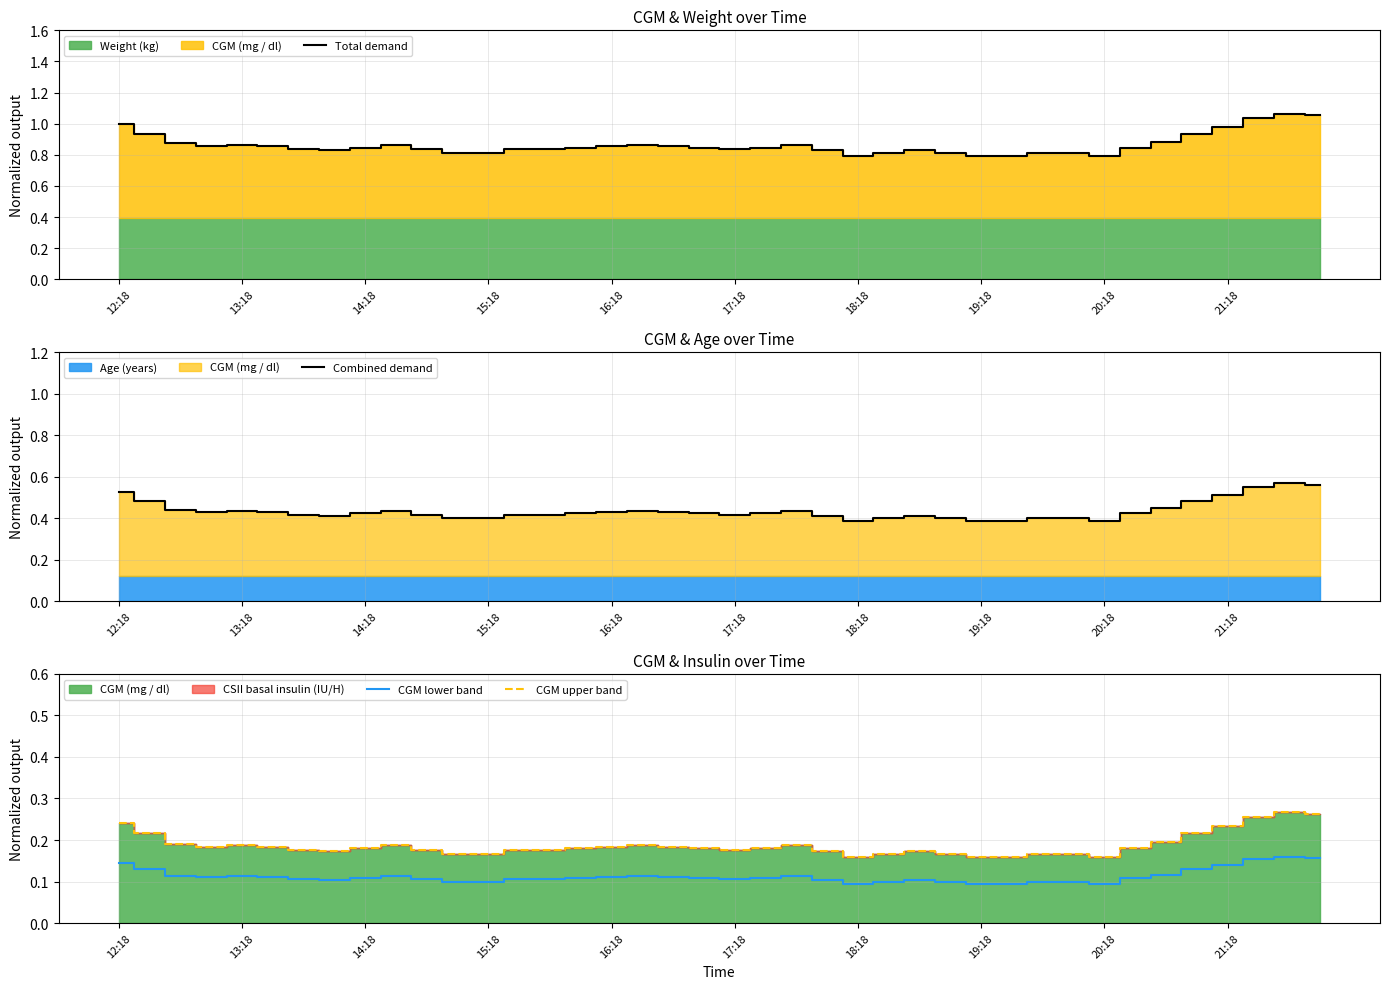

True or false: CGM upper band has a value of 0.0 at 18:18.

False